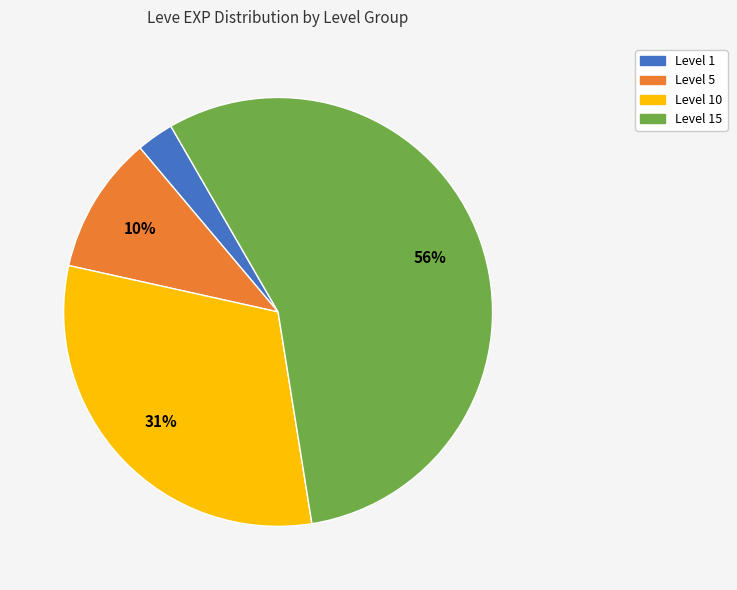

The Level 15 slice represents 67% of the pie. True or false?

False